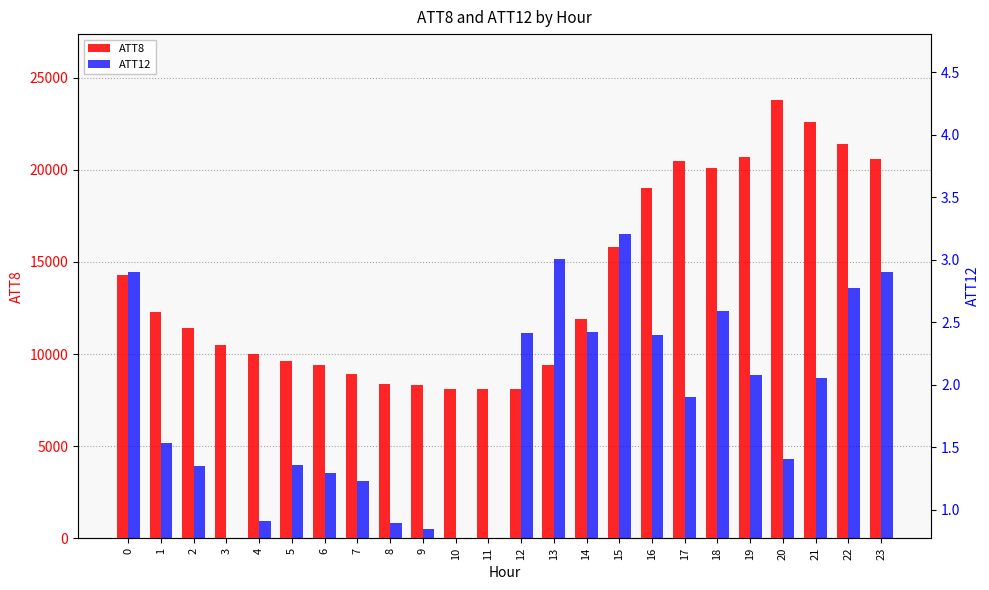

What is the sum of the ATT12 values at 2 and 3?

2.0